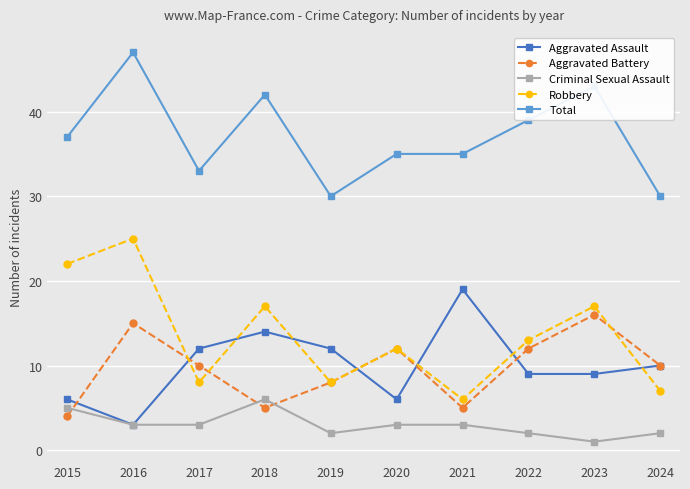

Rank the series by their maximum value, from lowest to highest.

Criminal Sexual Assault, Aggravated Battery, Aggravated Assault, Robbery, Total